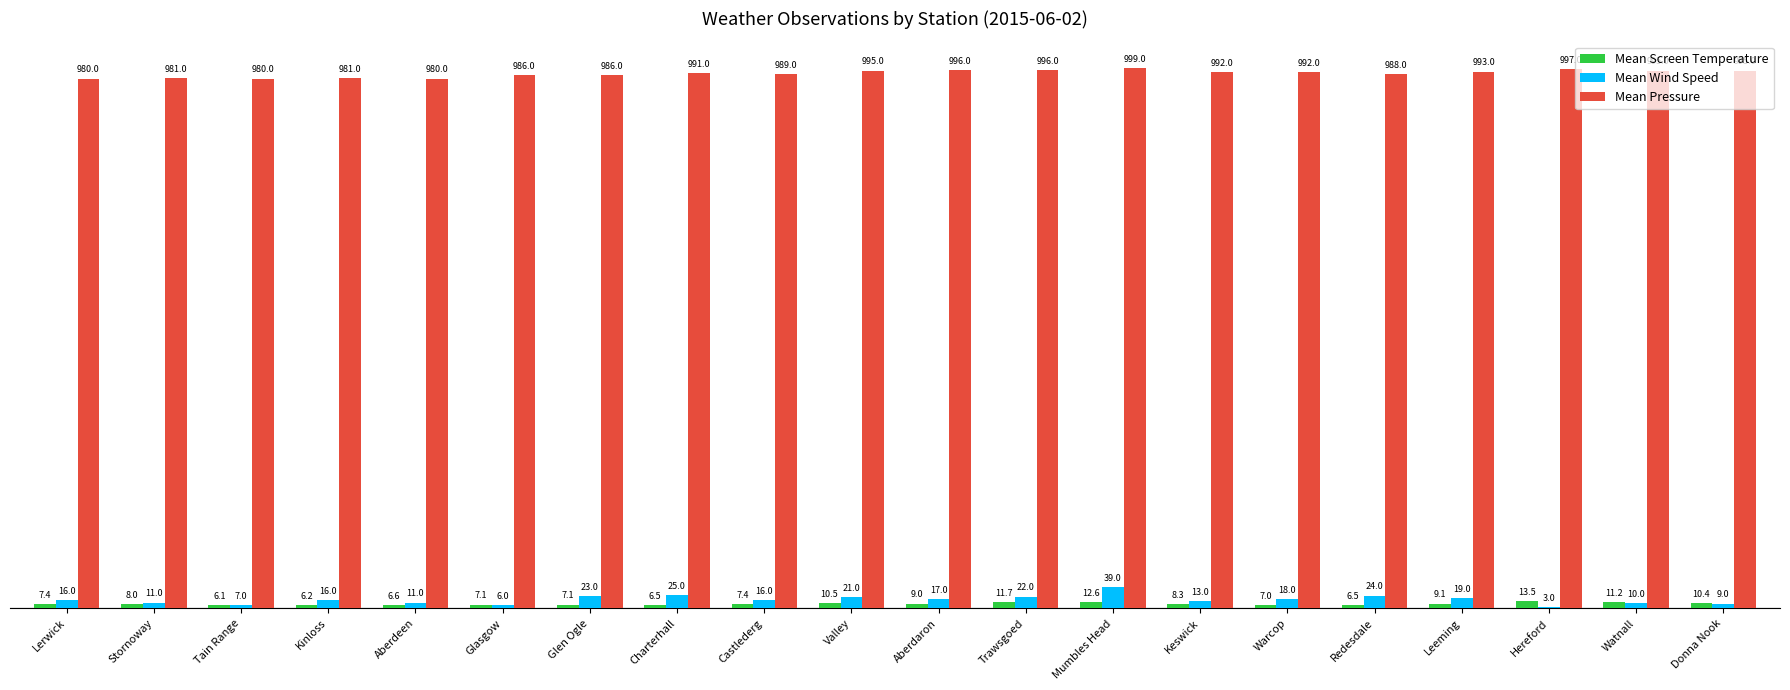

At which category does the chart reach its peak across all series?

Mumbles Head